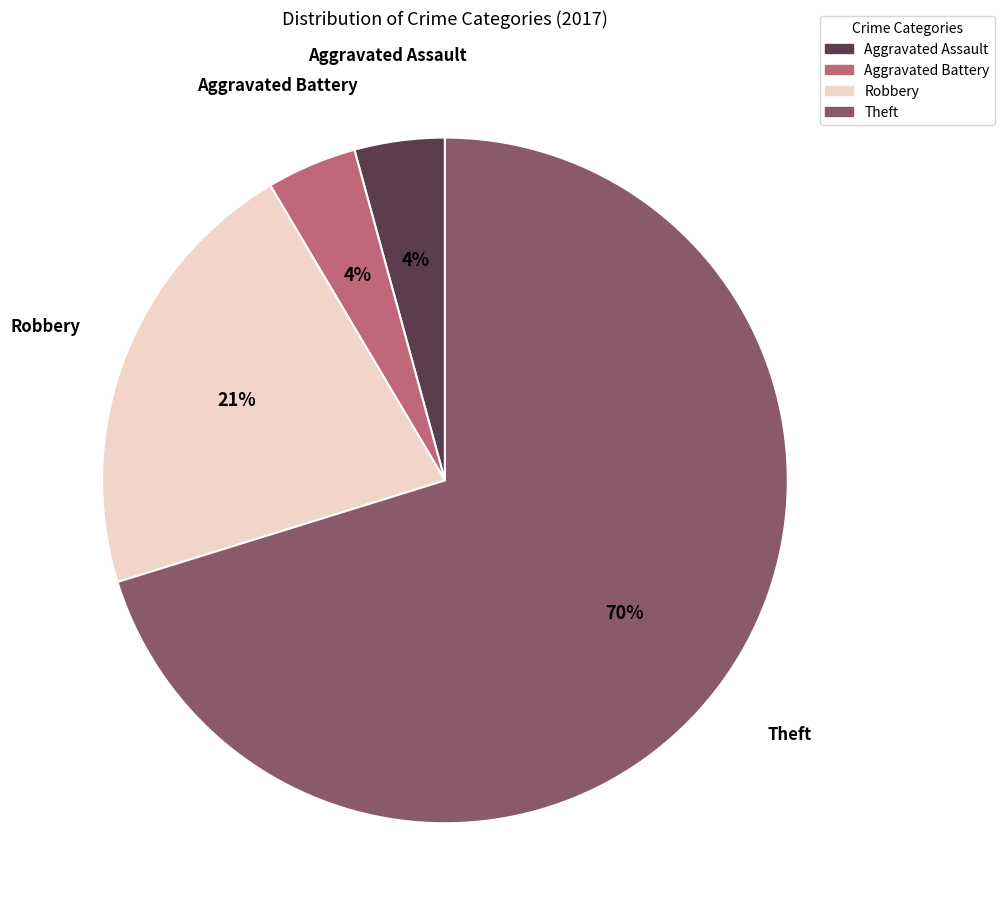

Does Theft represent more than half of the total?

Yes